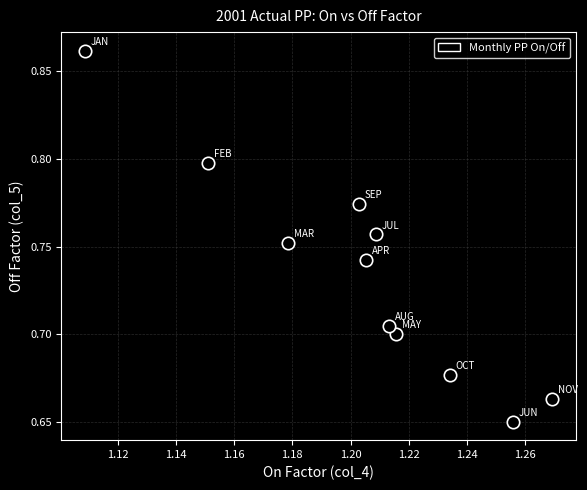

What is the average X value?

1.2